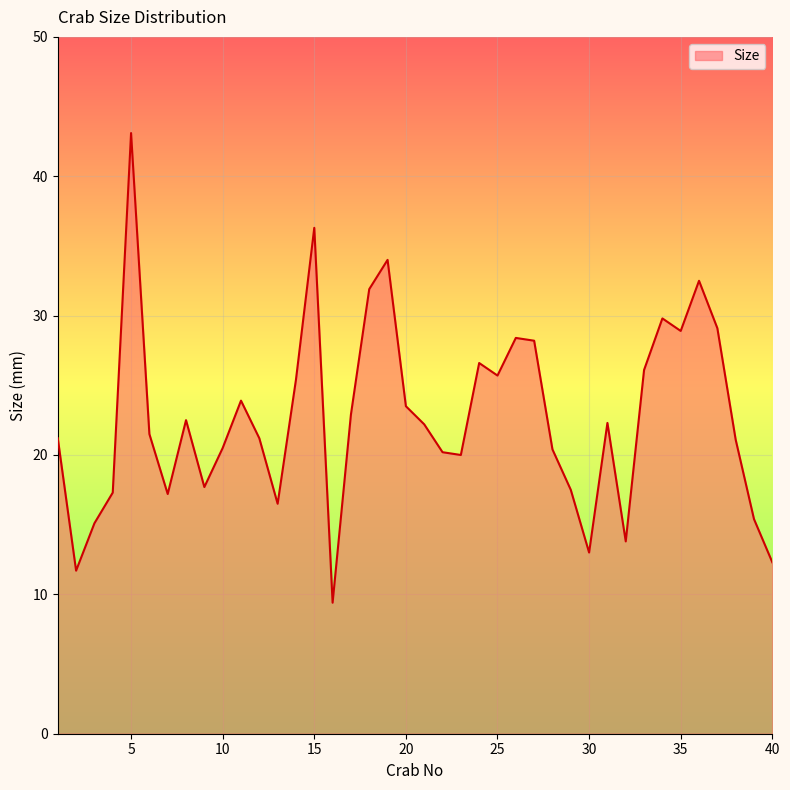

What is the average value?

22.7